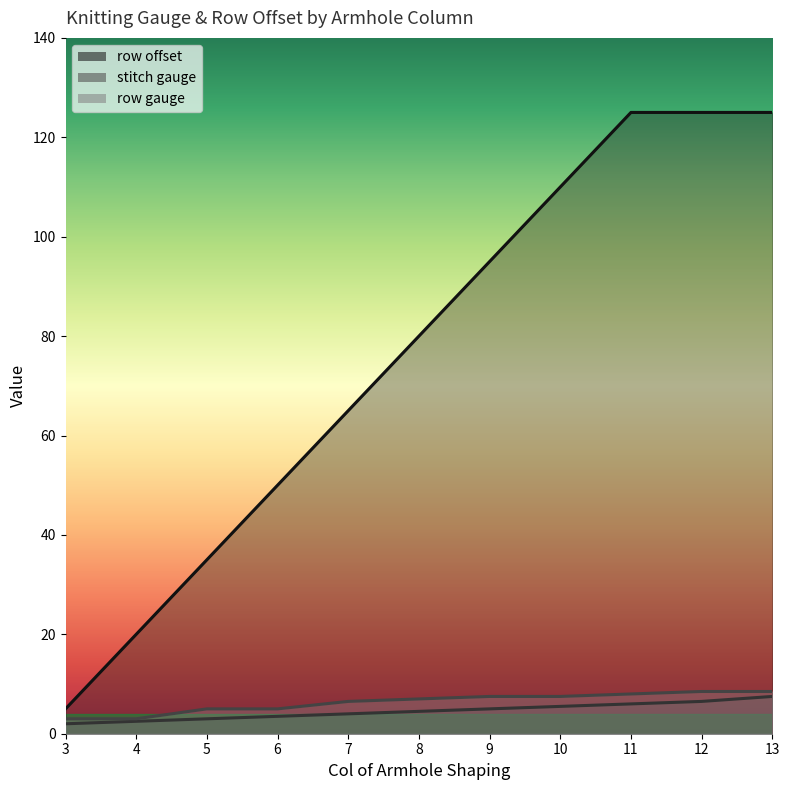

Count the number of data series in this chart.

3